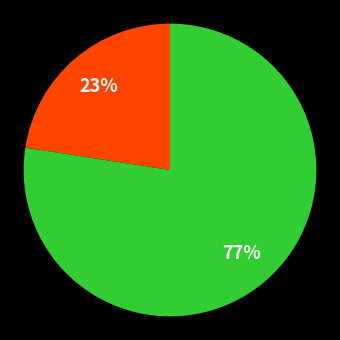

To the nearest percent, what is the average slice percentage?

50%